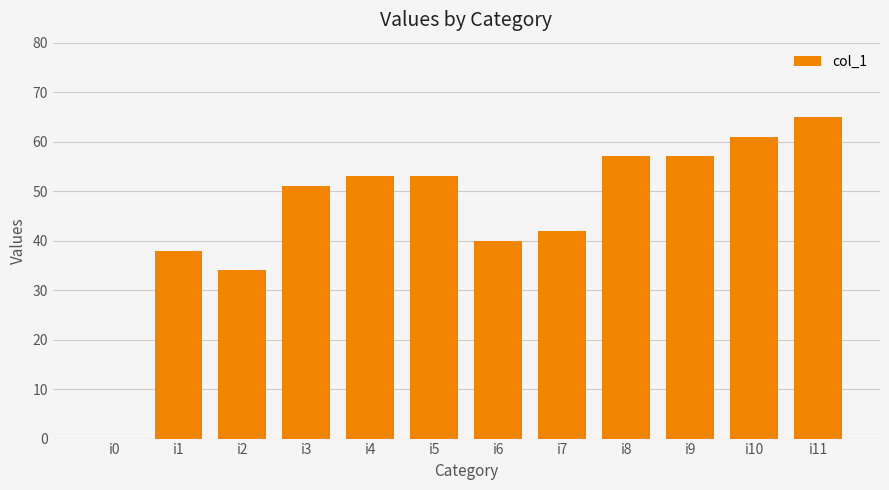

How many data points does each series have?

12